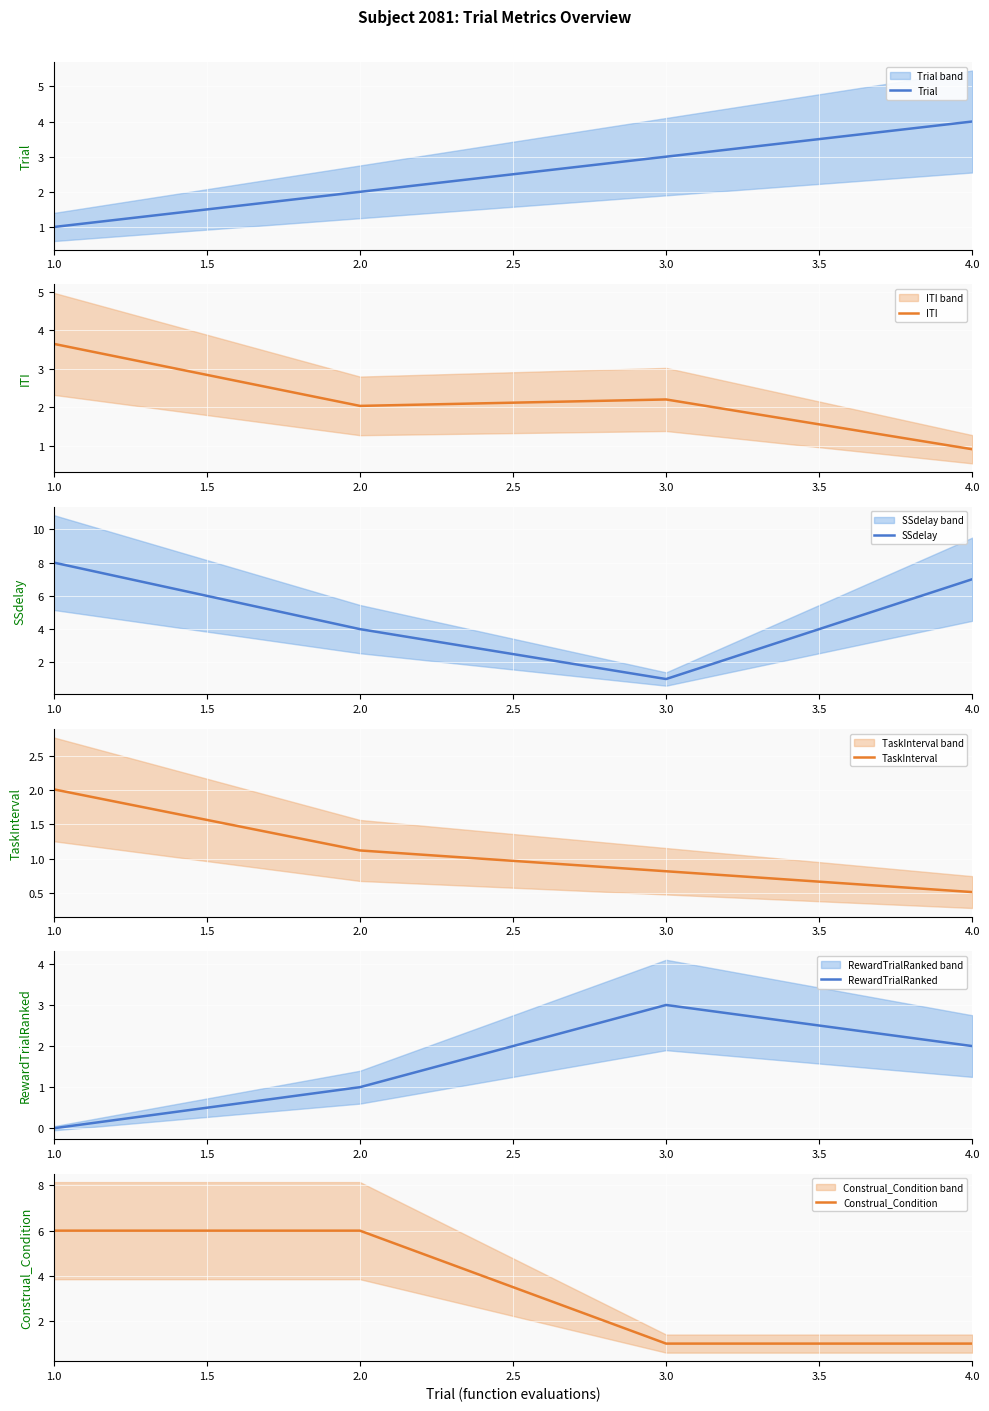

What position from the right is 1.0?

4